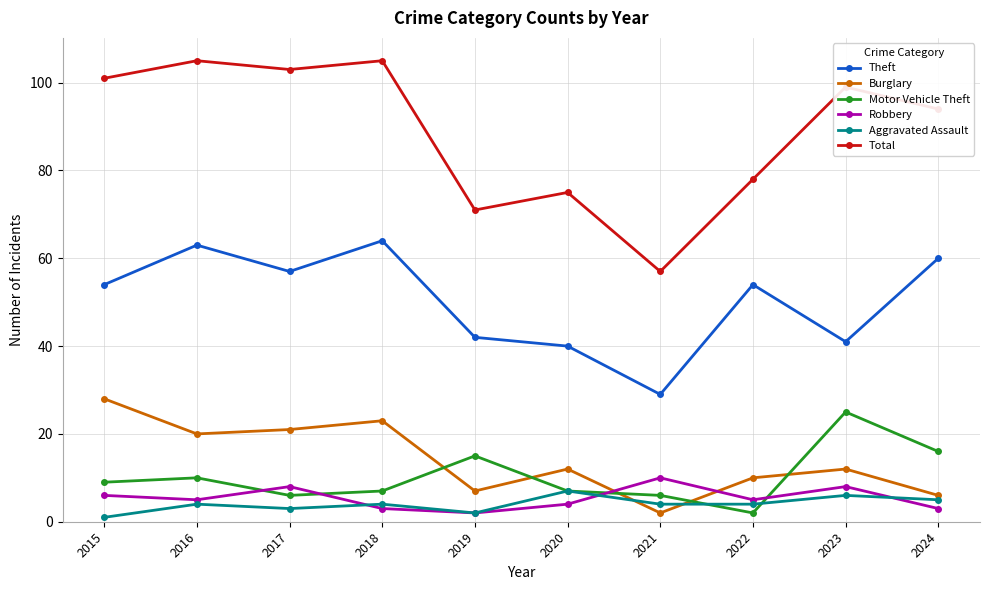

Reading right to left, transcribe all the data shown in this chart.

Theft: 60	41	54	29	40	42	64	57	63	54
Burglary: 6	12	10	2	12	7	23	21	20	28
Motor Vehicle Theft: 16	25	2	6	7	15	7	6	10	9
Robbery: 3	8	5	10	4	2	3	8	5	6
Aggravated Assault: 5	6	4	4	7	2	4	3	4	1
Total: 94	99	78	57	75	71	105	103	105	101